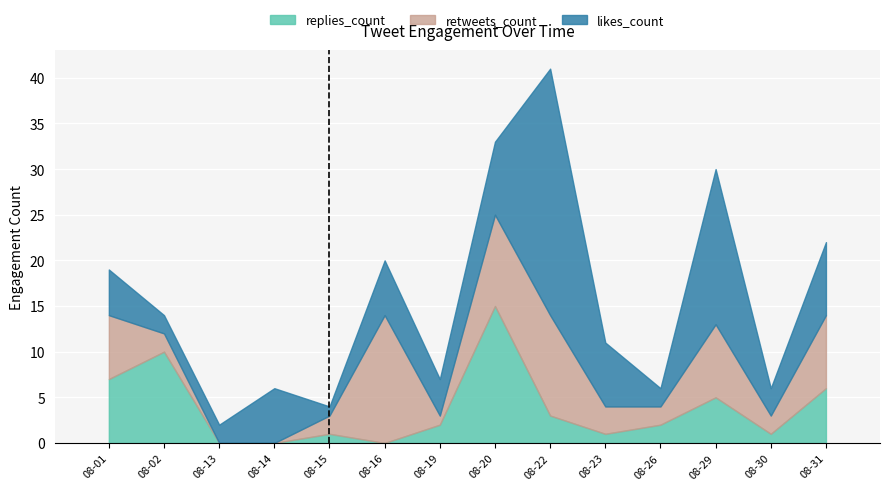

At which category is the sum across all series the highest?

08-22